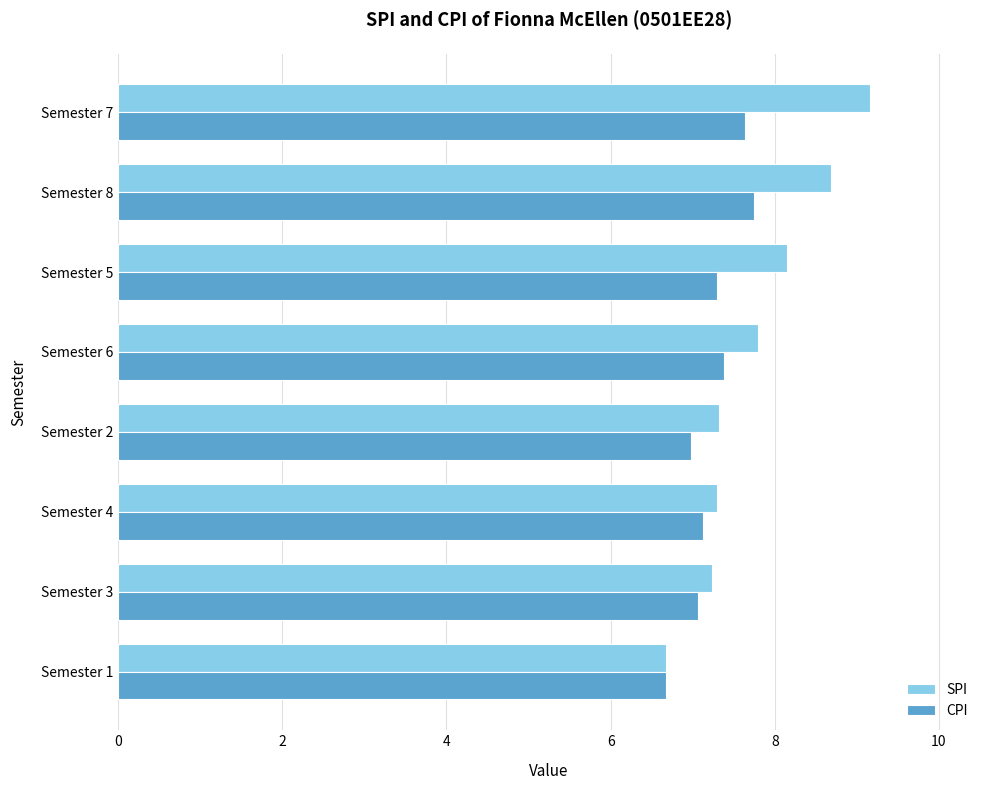

Rank the series by their average value, from lowest to highest.

CPI, SPI